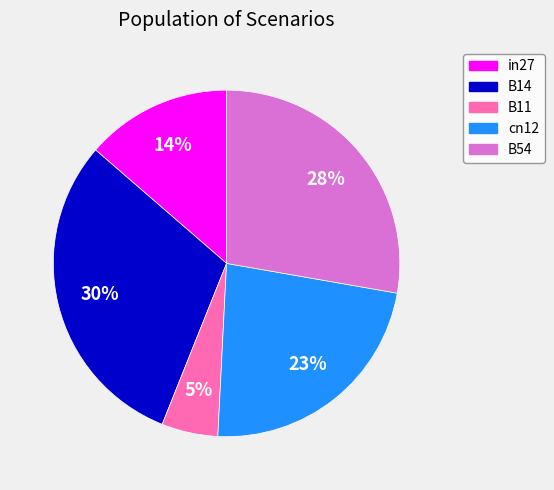

Do B11 and B54 together represent more than half of the pie?

No